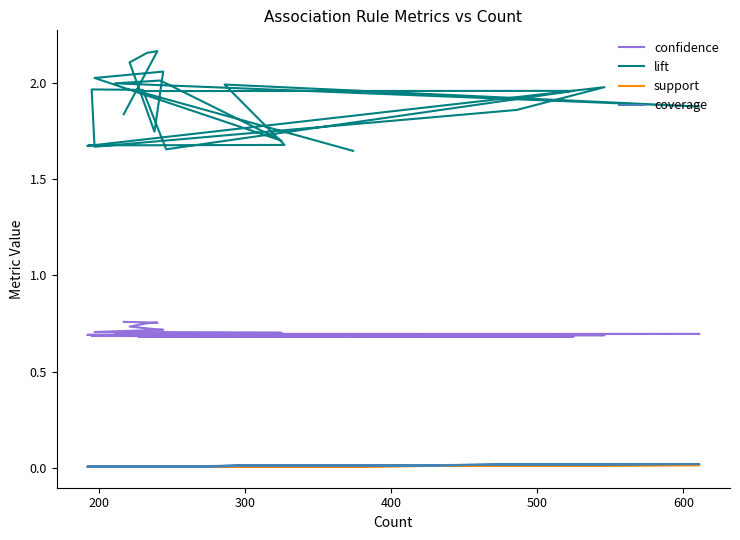

Rank the series by their maximum value, from lowest to highest.

support, coverage, confidence, lift